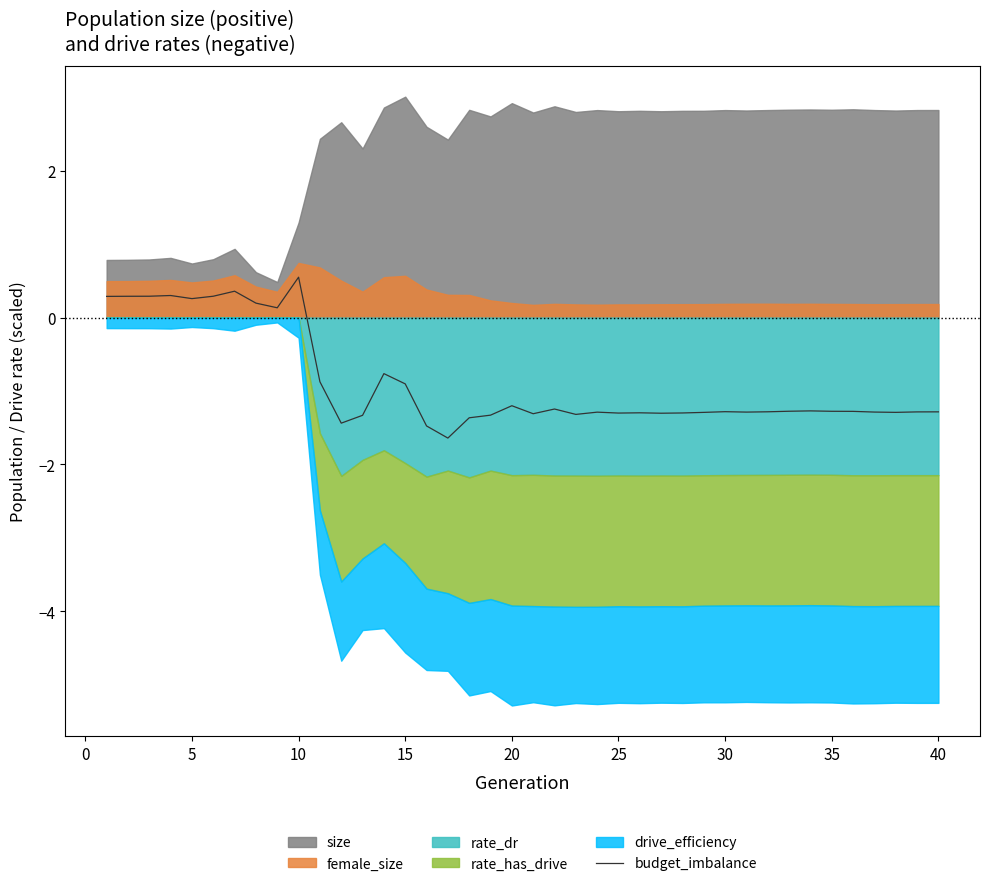

Reading left to right, extract all data points from this chart.

0.3	0.3	0.3	0.3	0.3	0.3	0.4	0.2	0.1	0.5	-0.9	-1.4	-1.3	-0.8	-0.9	-1.5	-1.6	-1.4	-1.3	-1.2	-1.3	-1.2	-1.3	-1.3	-1.3	-1.3	-1.3	-1.3	-1.3	-1.3	-1.3	-1.3	-1.3	-1.3	-1.3	-1.3	-1.3	-1.3	-1.3	-1.3